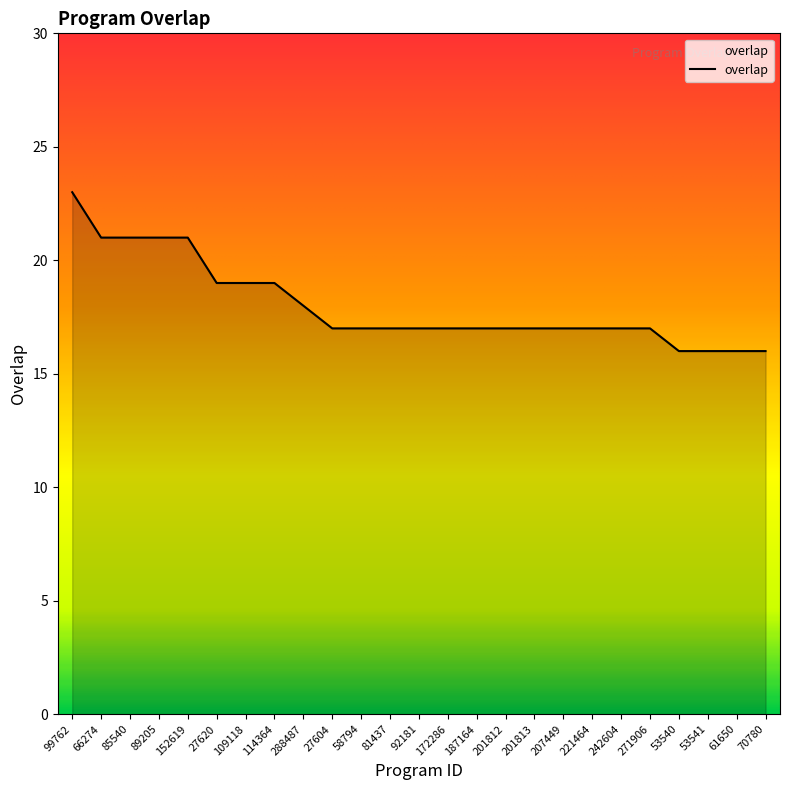

Reading left to right, list all the values displayed in this chart.

23	21	21	21	21	19	19	19	18	17	17	17	17	17	17	17	17	17	17	17	17	16	16	16	16